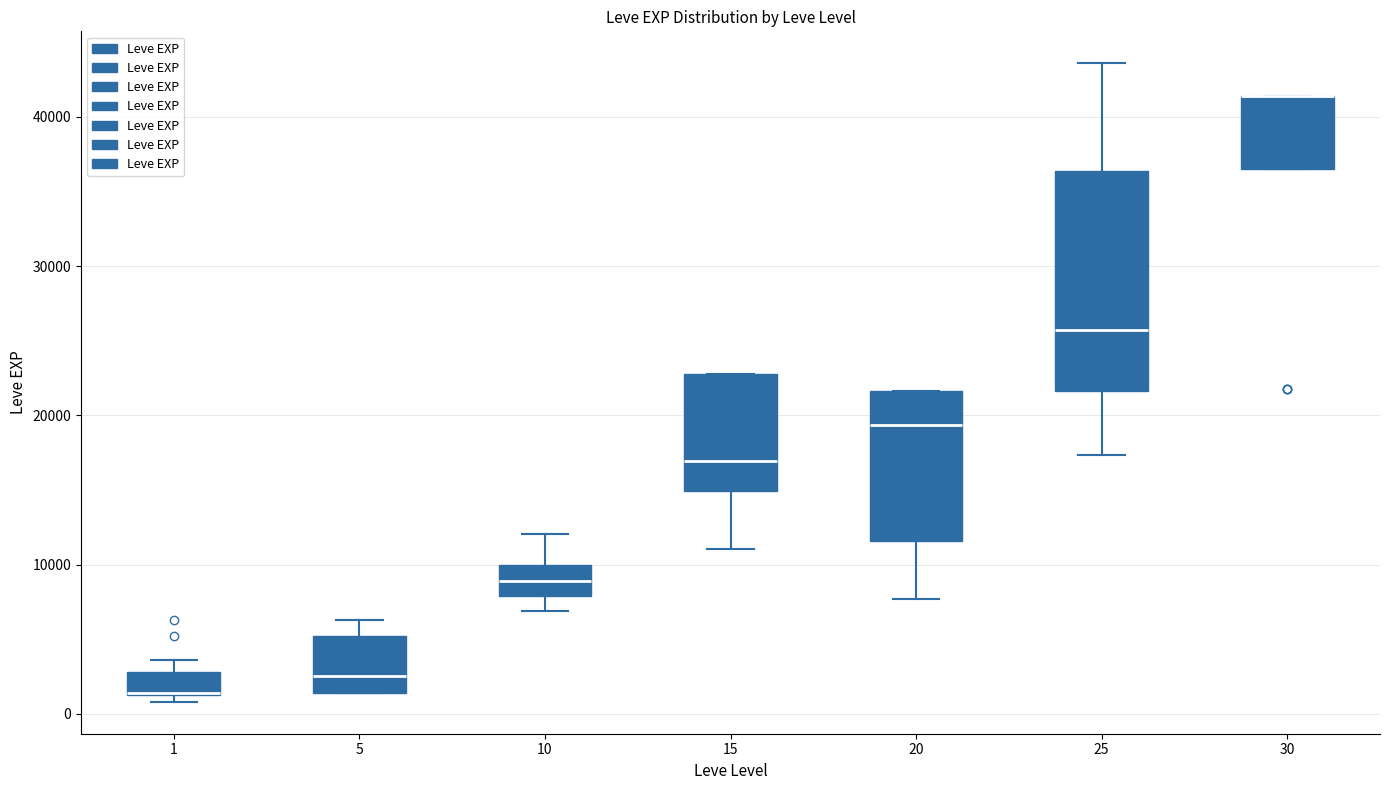

Which box is the tallest, from its lower edge to its upper edge?

25